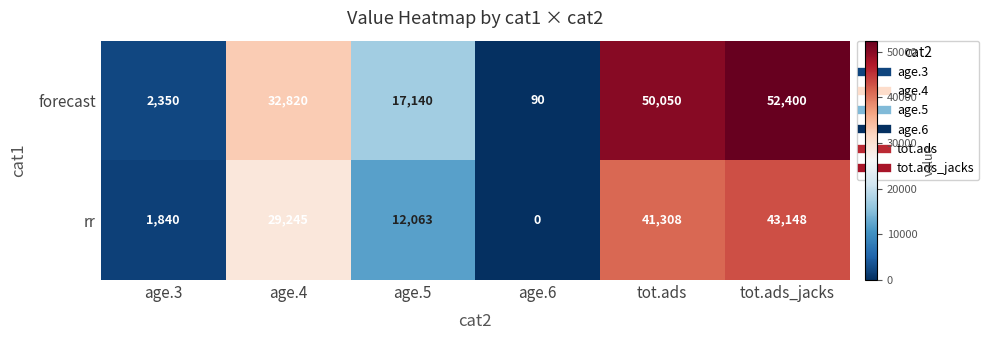

What is the total value across all series at age.5?

29203